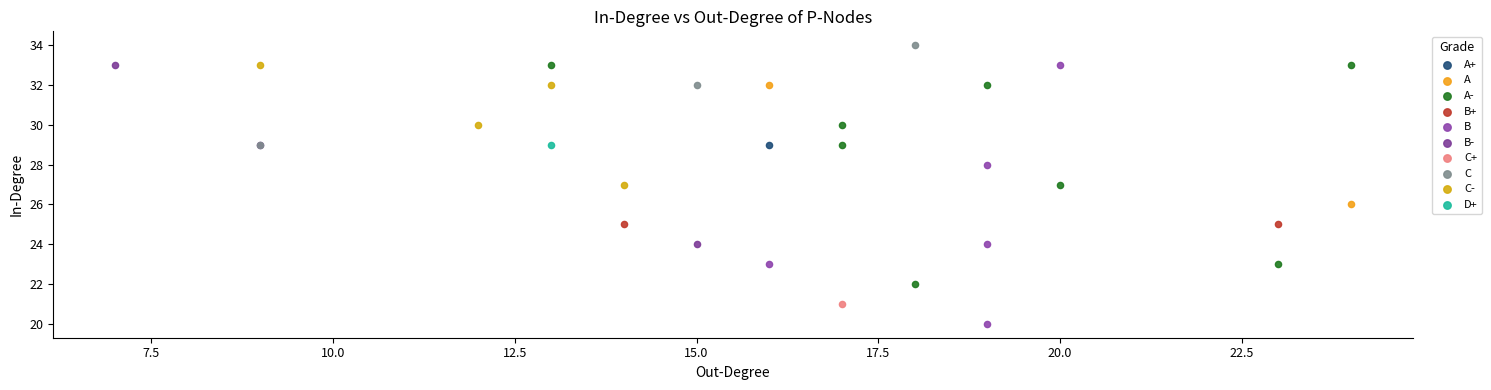

What are all the series names shown in the legend?

A+, A, A-, B+, B, B-, C+, C, C-, D+